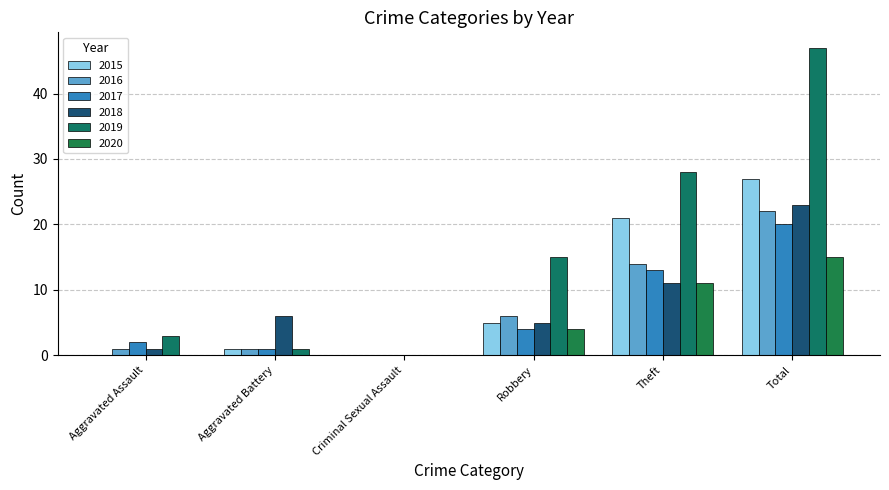

Which category has the highest value across all series?

Total